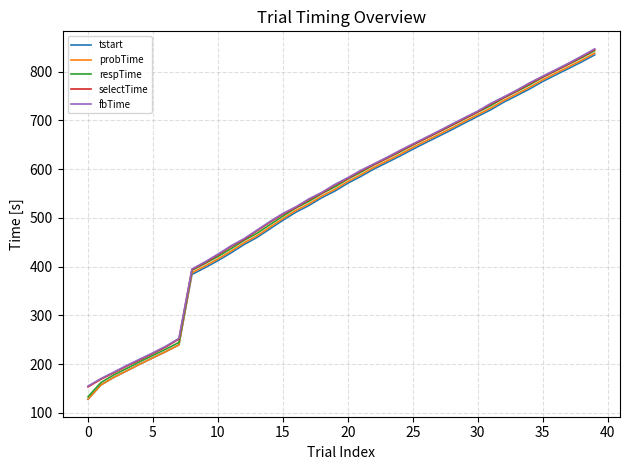

Reading left to right, extract all data points from this chart.

tstart: 128.2	157.5	173.2	186.5	200.3	213.1	226.0	239.6	383.9	397.7	412.2	428.1	445.1	459.7	477.3	495.0	511.6	525.2	541.4	554.8	571.1	585.0	600.0	613.3	626.5	640.7	654.1	667.3	680.7	694.6	708.1	721.5	737.2	750.6	764.4	779.5	793.0	806.3	819.8	834.2
probTime: 128.2	157.5	173.2	186.5	200.3	213.1	226.0	239.6	387.5	401.3	415.8	431.6	448.7	463.2	480.9	498.5	515.2	528.8	544.9	558.4	574.6	588.5	603.5	616.8	630.0	644.2	657.7	670.9	684.3	698.1	711.7	725.1	740.7	754.1	767.9	783.0	796.5	809.9	823.3	837.7
respTime: 133.2	162.5	178.2	191.6	205.3	218.1	231.0	244.6	392.5	406.3	420.8	436.6	453.7	468.3	485.9	503.5	520.2	533.8	549.9	563.4	579.7	593.5	608.6	621.8	635.1	649.2	662.7	675.9	689.3	703.1	716.7	730.1	745.7	759.1	773.0	788.1	801.6	814.9	828.3	842.7
selectTime: 153.4	169.2	182.5	196.2	209.0	221.9	235.6	251.4	393.7	408.2	424.0	441.1	455.7	473.3	490.9	507.6	521.2	537.3	550.8	567.1	580.9	595.9	609.2	622.4	636.6	650.1	663.3	676.7	690.5	704.1	717.5	733.1	746.5	760.3	775.5	789.0	802.3	815.7	830.1	845.0
fbTime: 155.0	170.7	184.0	197.8	210.6	223.4	237.1	253.0	395.2	409.7	425.5	442.6	457.2	474.8	492.4	509.1	522.7	538.8	552.3	568.6	582.4	597.5	610.7	624.0	638.1	651.6	664.8	678.2	692.0	705.6	719.0	734.6	748.0	761.9	777.0	790.5	803.8	817.2	831.6	846.5